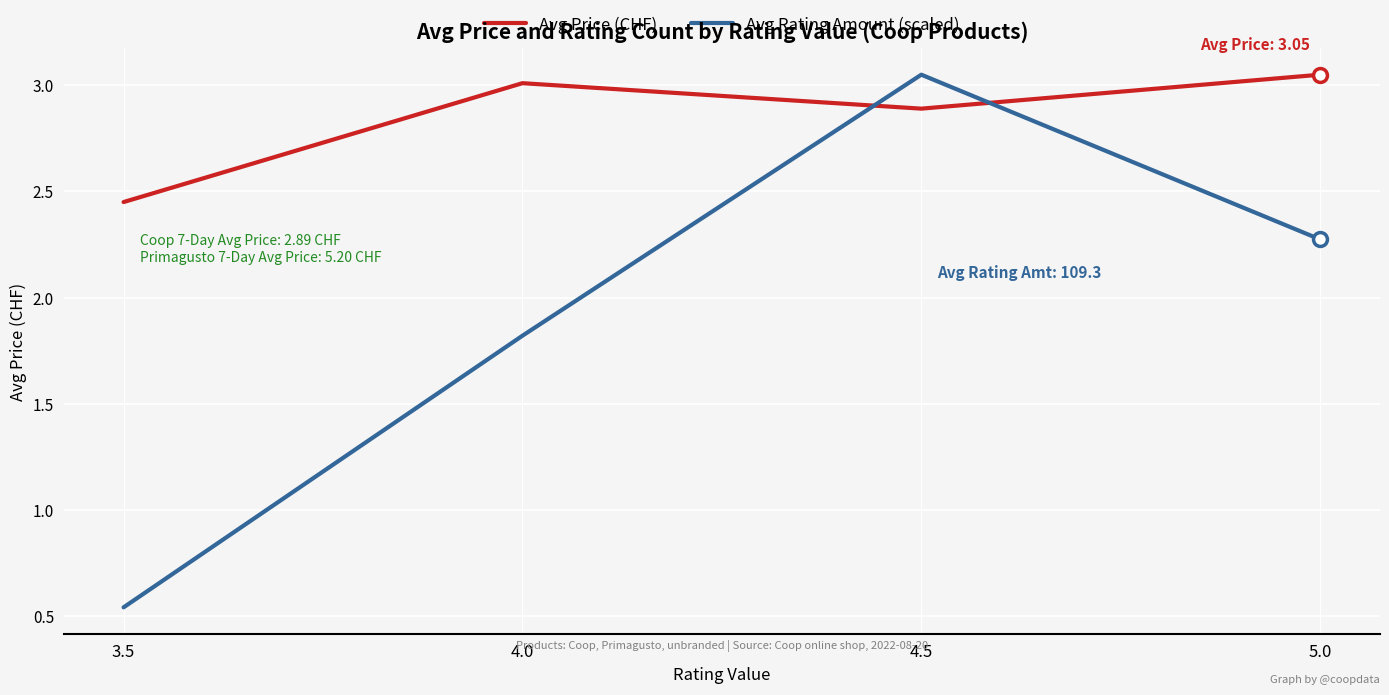

Which series has the largest total across all categories?

Avg Price (CHF)